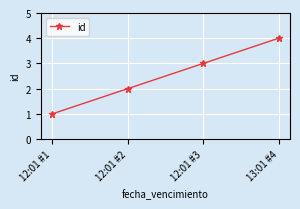

True or false: there are more than 0 points higher than both neighbors.

False